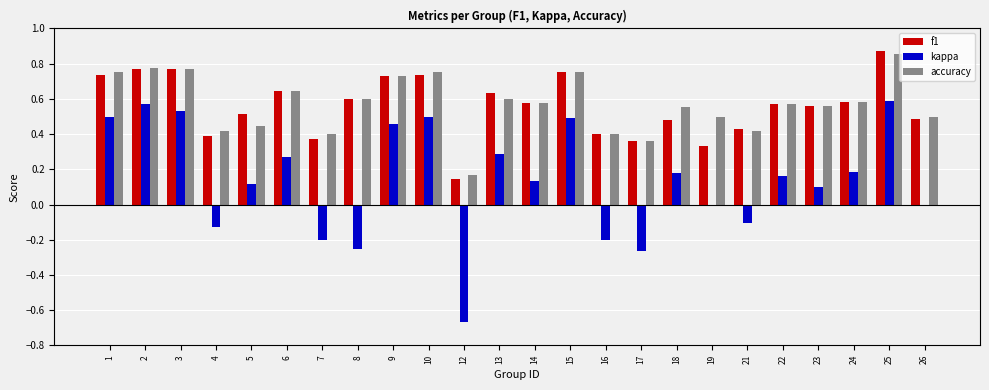

Is the value of f1 at 8 greater than the value of accuracy at 5?

Yes